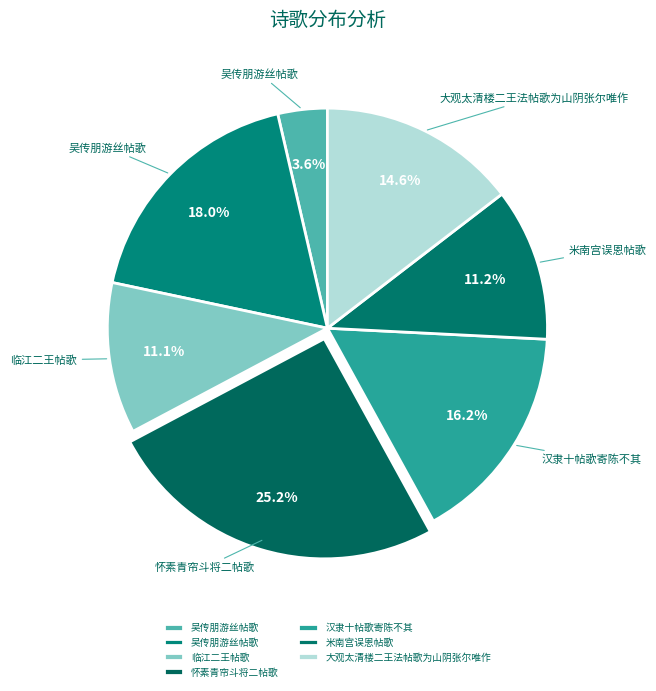

How many slices are in this pie chart?

7